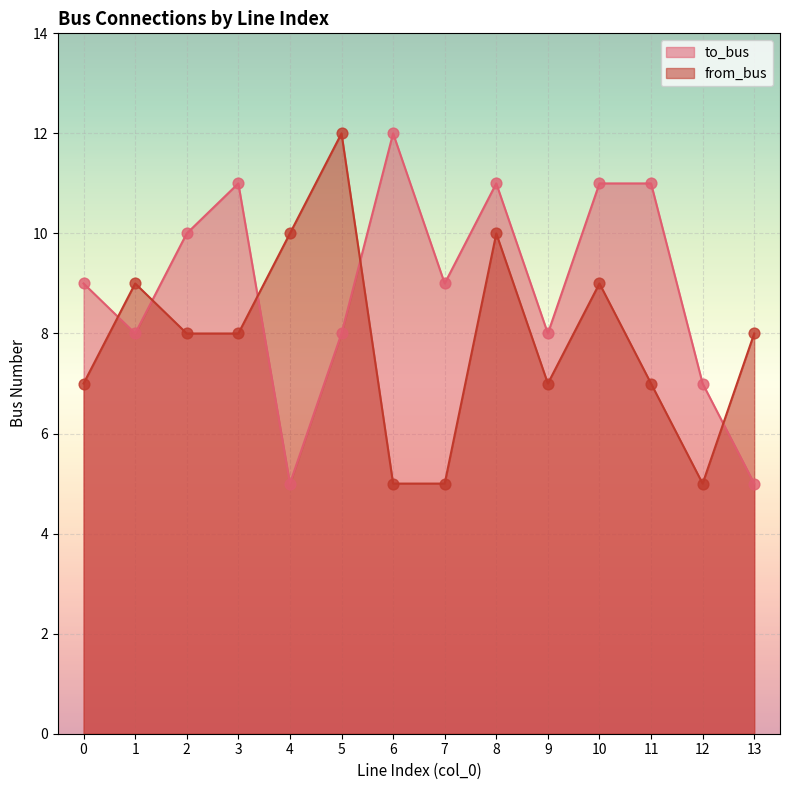

Which series contains the highest Y value?

to_bus